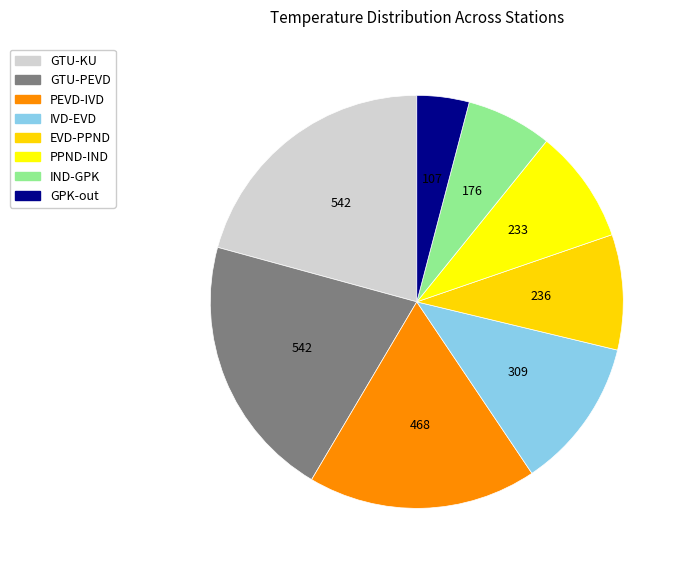

Combined, do EVD-PPND and GPK-out account for over 50%?

No